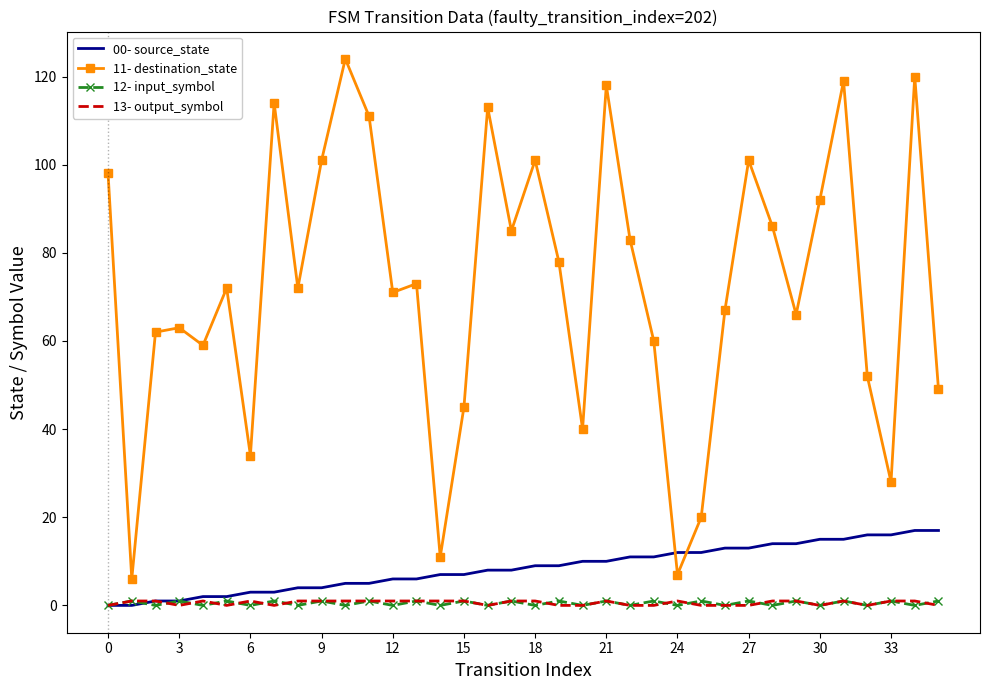

Reading left to right, transcribe all the data shown in this chart.

00- source_state: 0	0	1	1	2	2	3	3	4	4	5	5	6	6	7	7	8	8	9	9	10	10	11	11	12	12	13	13	14	14	15	15	16	16	17	17
11- destination_state: 98	6	62	63	59	72	34	114	72	101	124	111	71	73	11	45	113	85	101	78	40	118	83	60	7	20	67	101	86	66	92	119	52	28	120	49
12- input_symbol: 0	1	0	1	0	1	0	1	0	1	0	1	0	1	0	1	0	1	0	1	0	1	0	1	0	1	0	1	0	1	0	1	0	1	0	1
13- output_symbol: 0	1	1	0	1	0	1	0	1	1	1	1	1	1	1	1	0	1	1	0	0	1	0	0	1	0	0	0	1	1	0	1	0	1	1	0